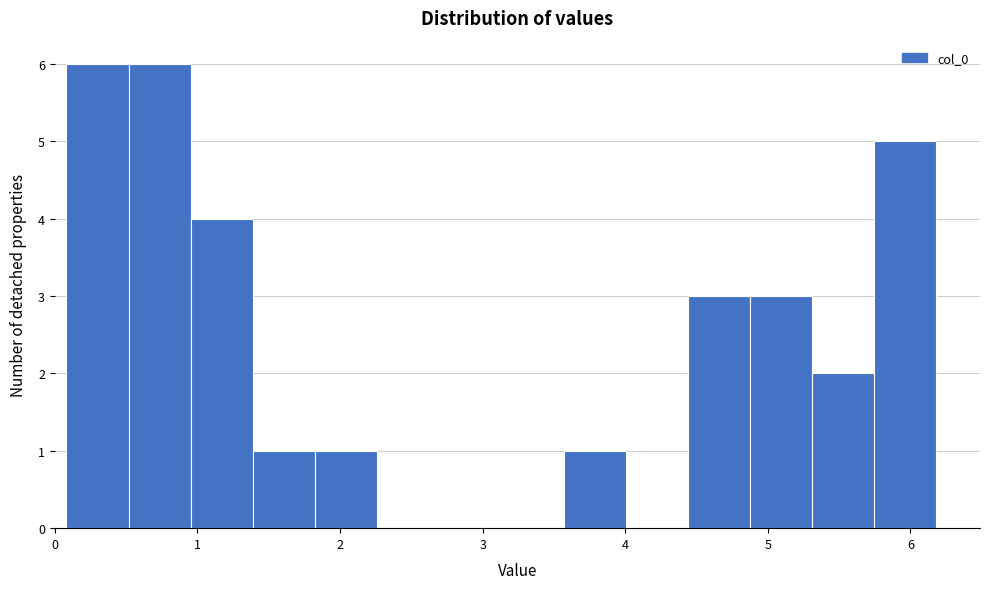

How tall is the bar that spans 3.6 to 4.0 on the x-axis? Neither the bar edges nor the heights are printed on the chart, so give them approximately, as read against the axes.

1